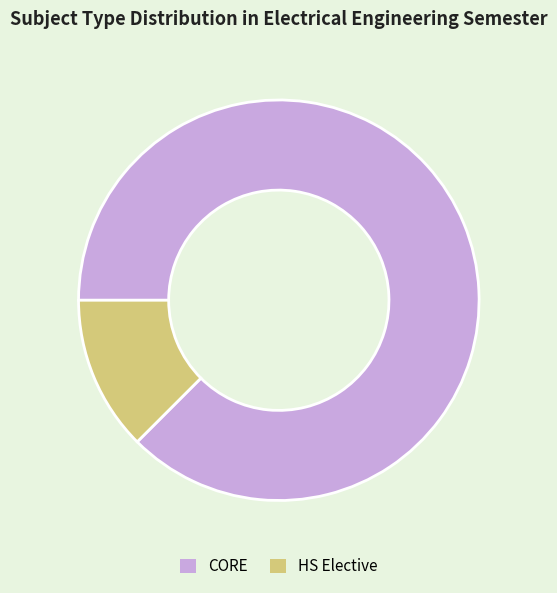

Between HS Elective and CORE, which is larger?

CORE